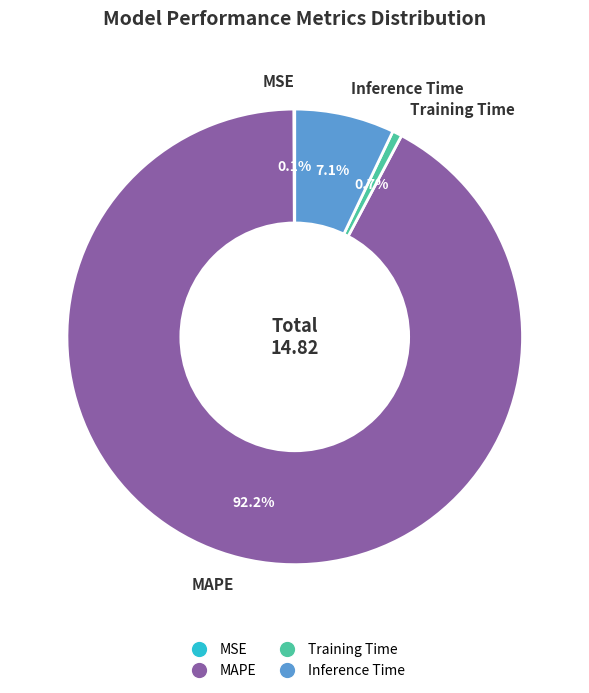

What percentage do Training Time and Inference Time together represent?

7.8%